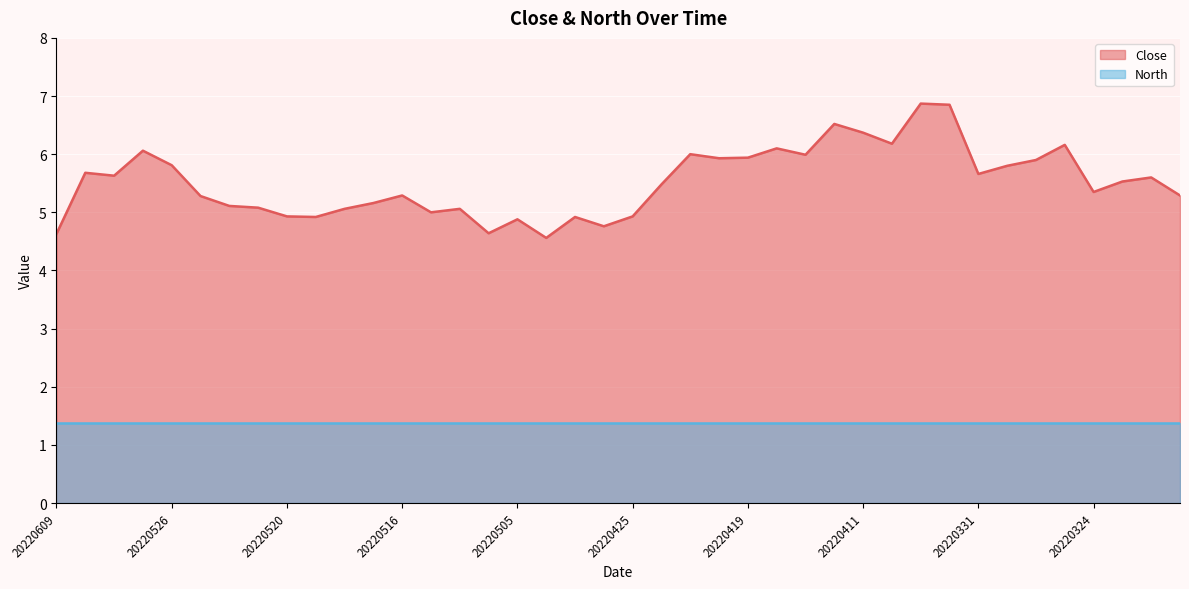

Is it true that the value at 20220324 is 8.2?

False